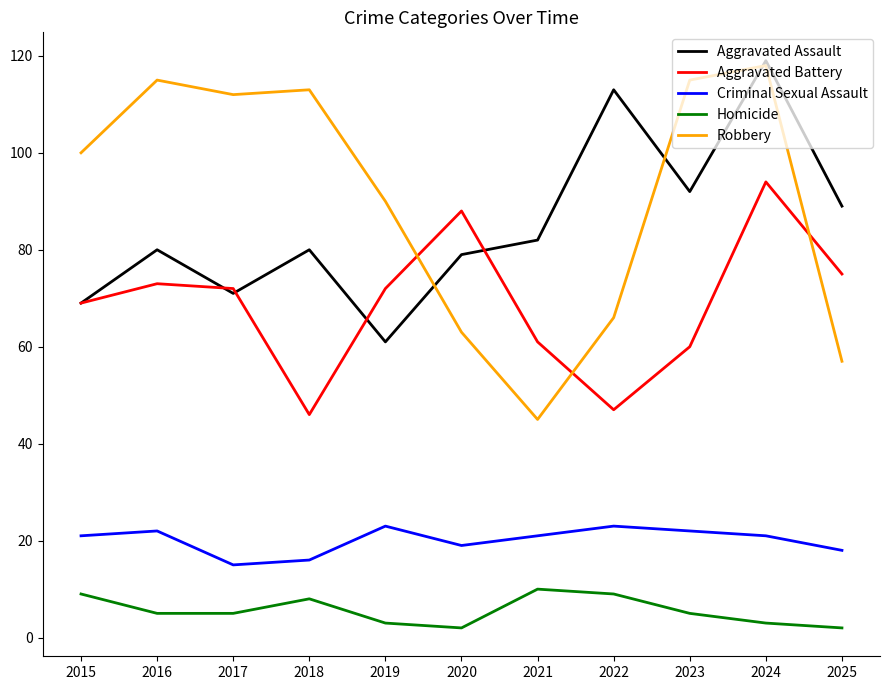

What is the minimum value for Criminal Sexual Assault?

15